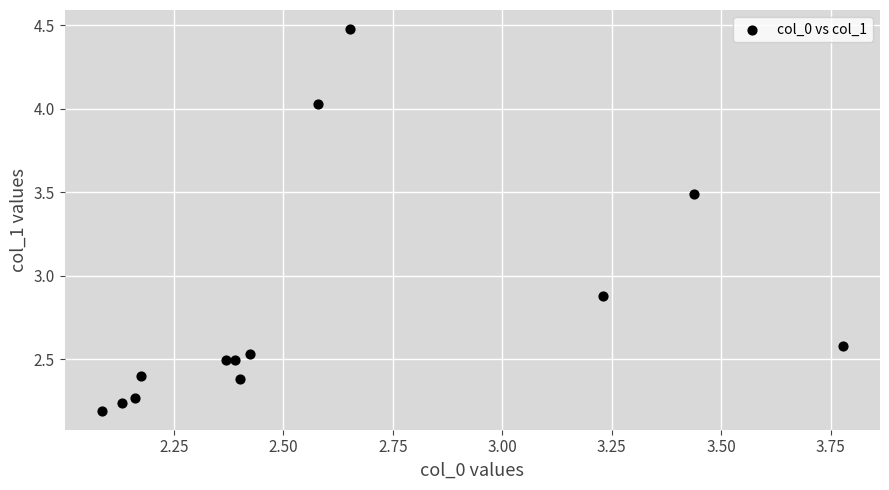

What is the range of X values (max minus min)?

1.7